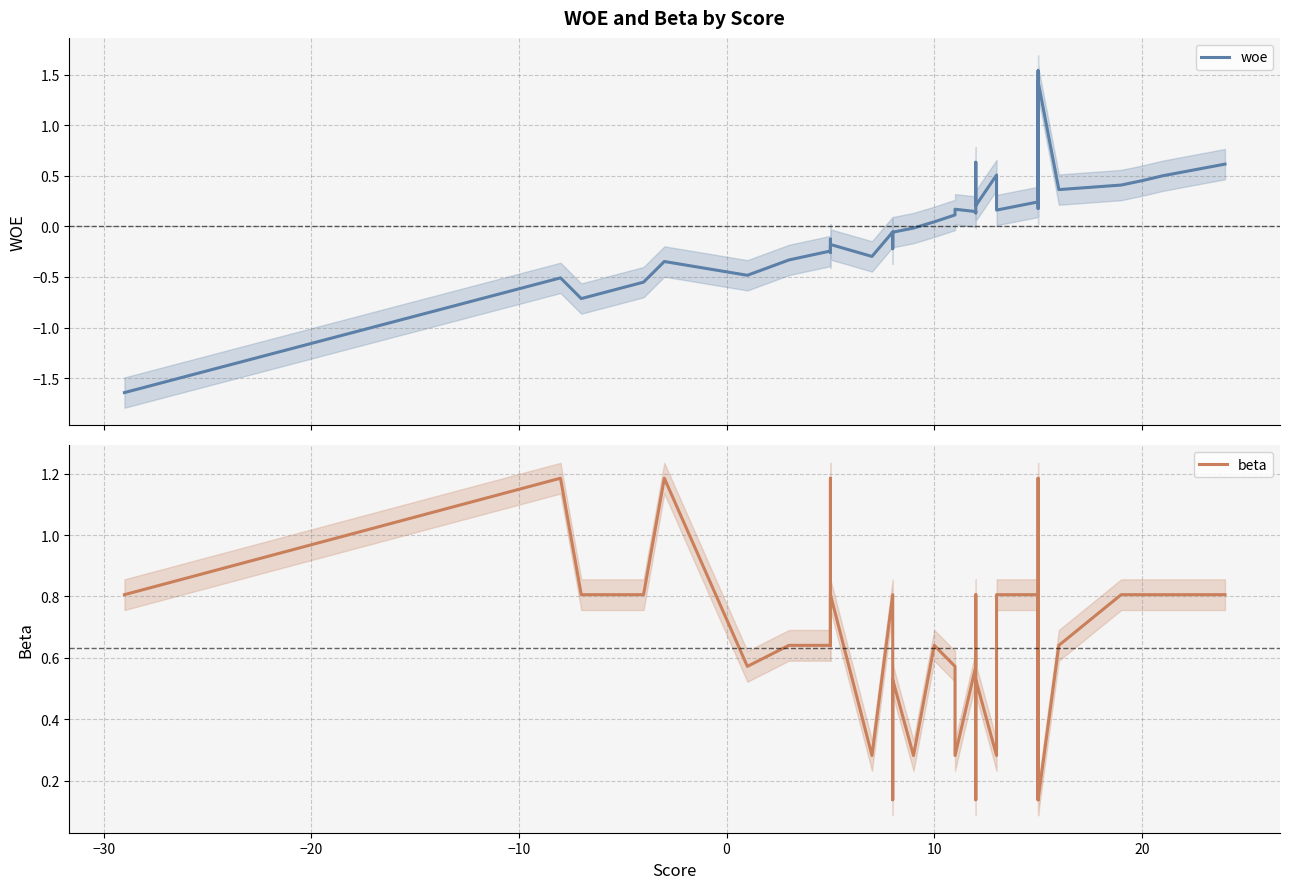

In woe, how many points are higher than both neighbors (excluding endpoints)?

10